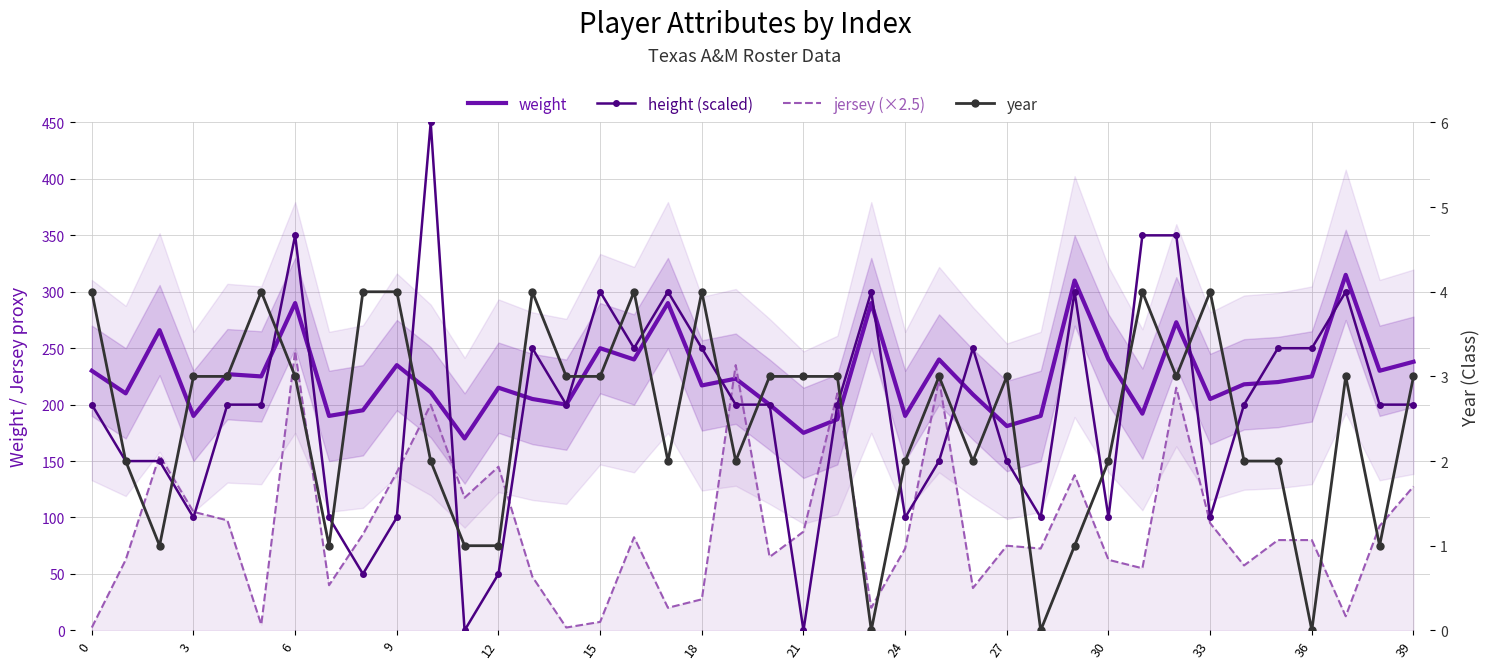

What is the total value across all series at 34?

477.5